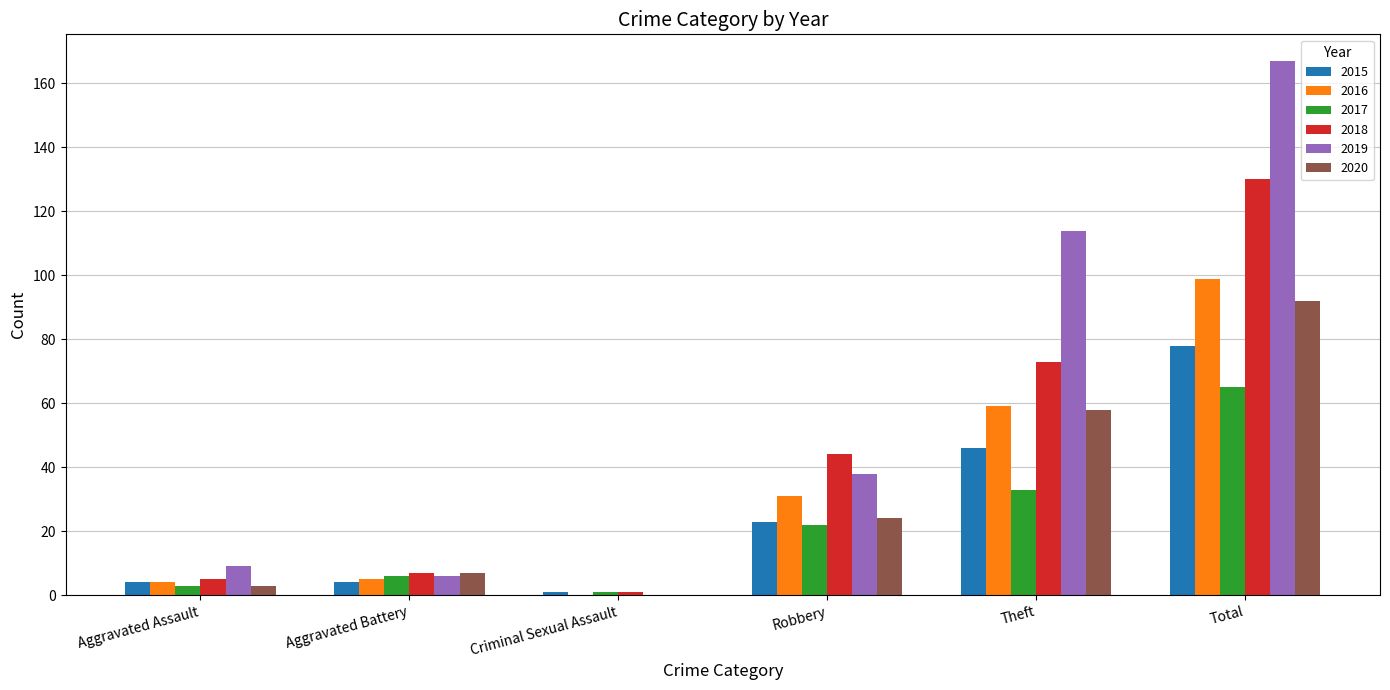

Which category has the highest value across all series?

Total